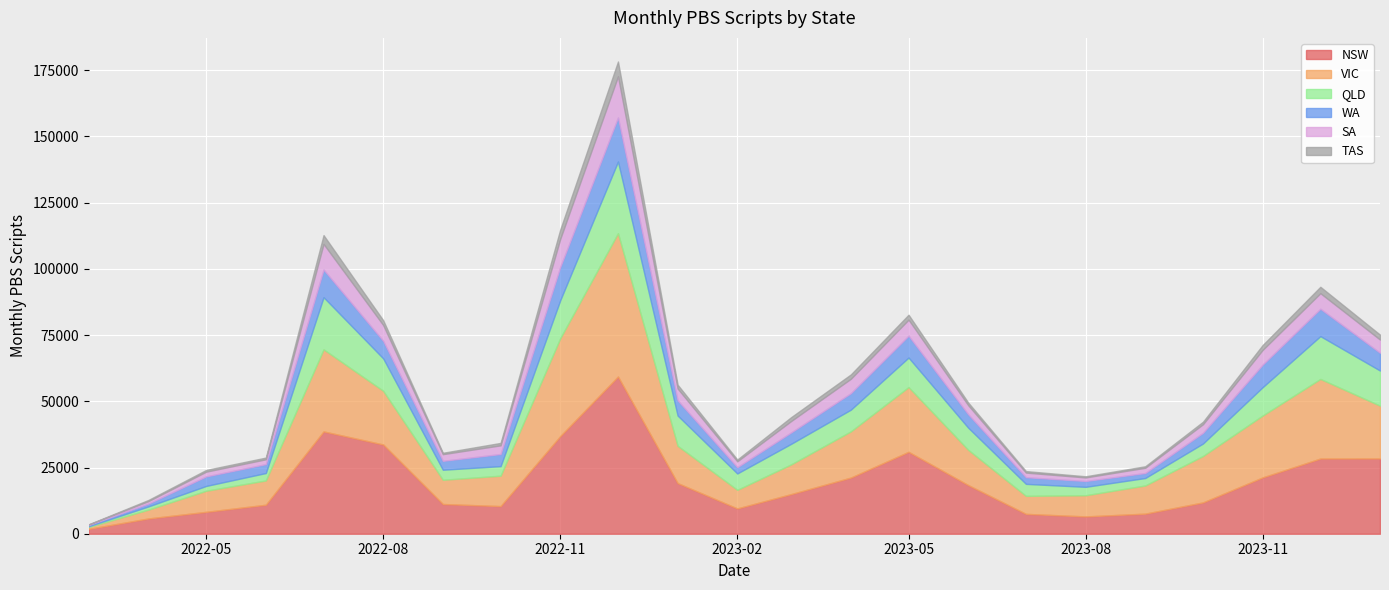

Which has a higher value, 2022-12 or 2022-06?

2022-12